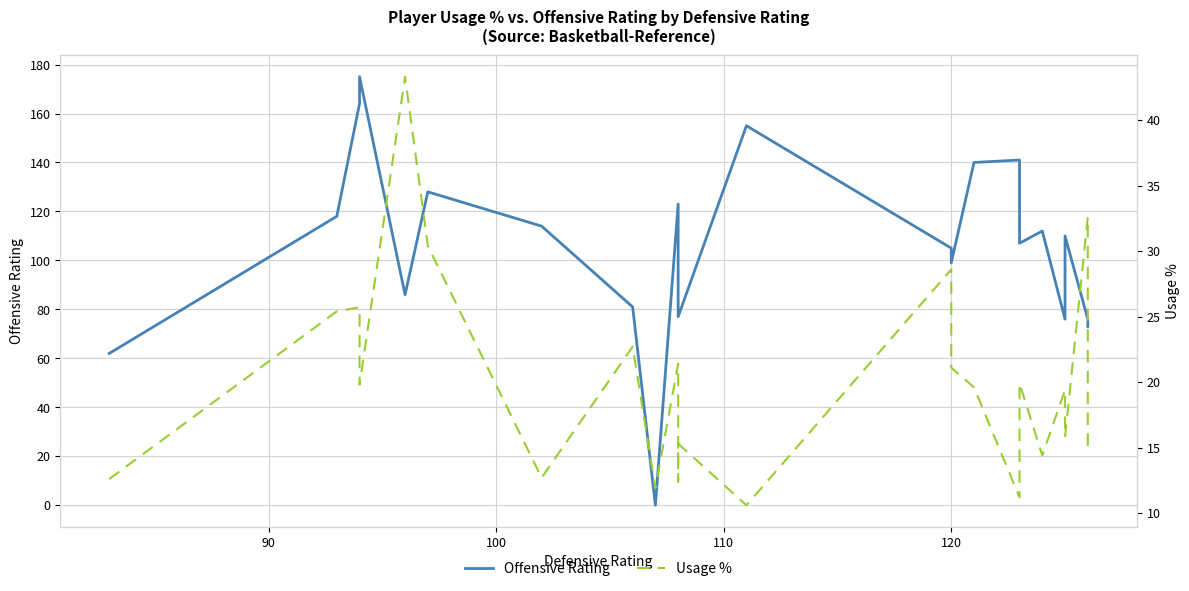

In Offensive Rating, how many points are lower than both neighbors (excluding endpoints)?

6